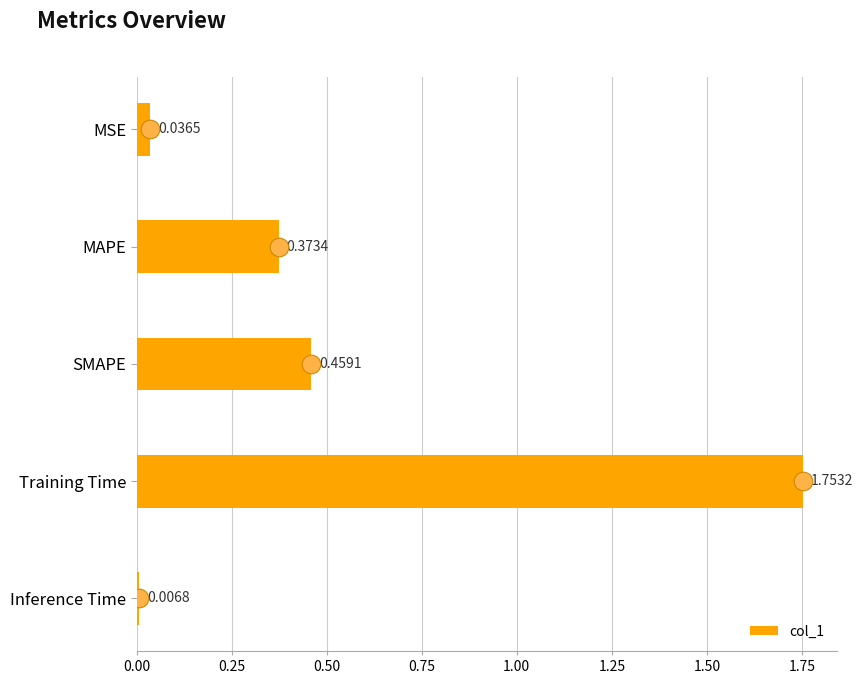

Where is col_1 nearest to the value 0?

Inference Time